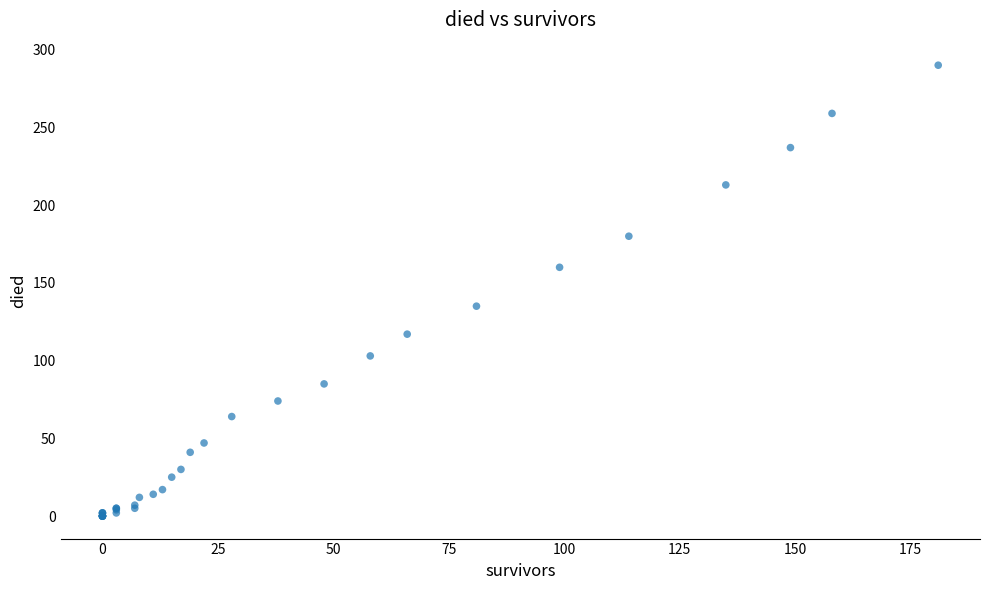

What Y value in the scatter plot is closest to 145?

135